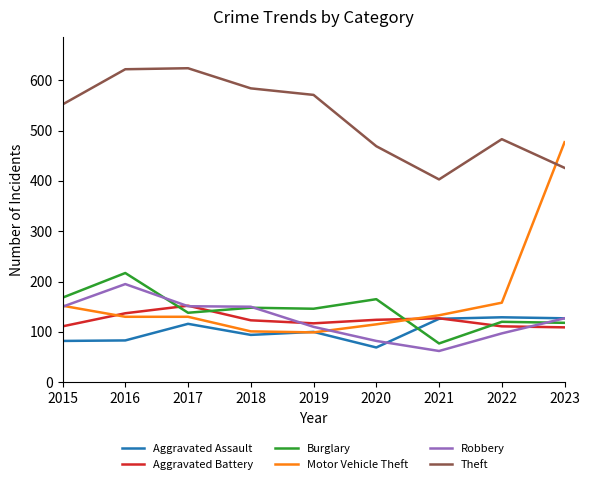

What is the minimum value for Motor Vehicle Theft?

99